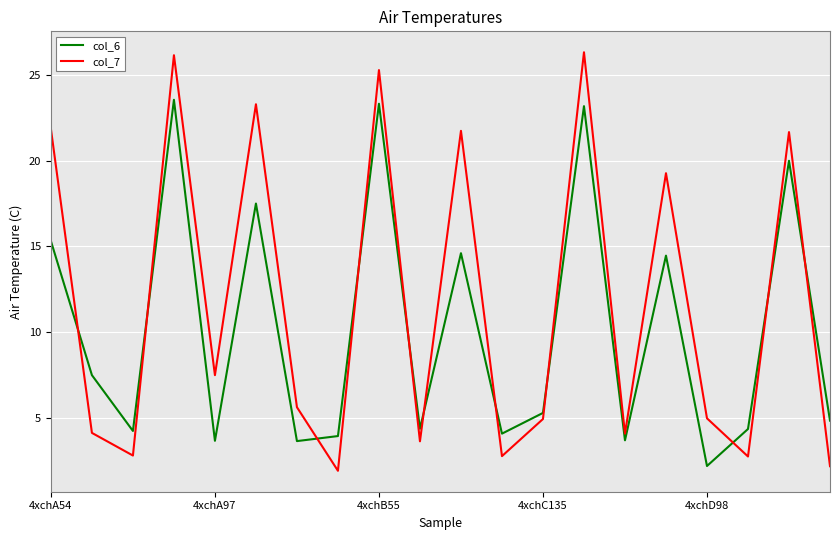

Which series has the largest total across all categories?

col_7